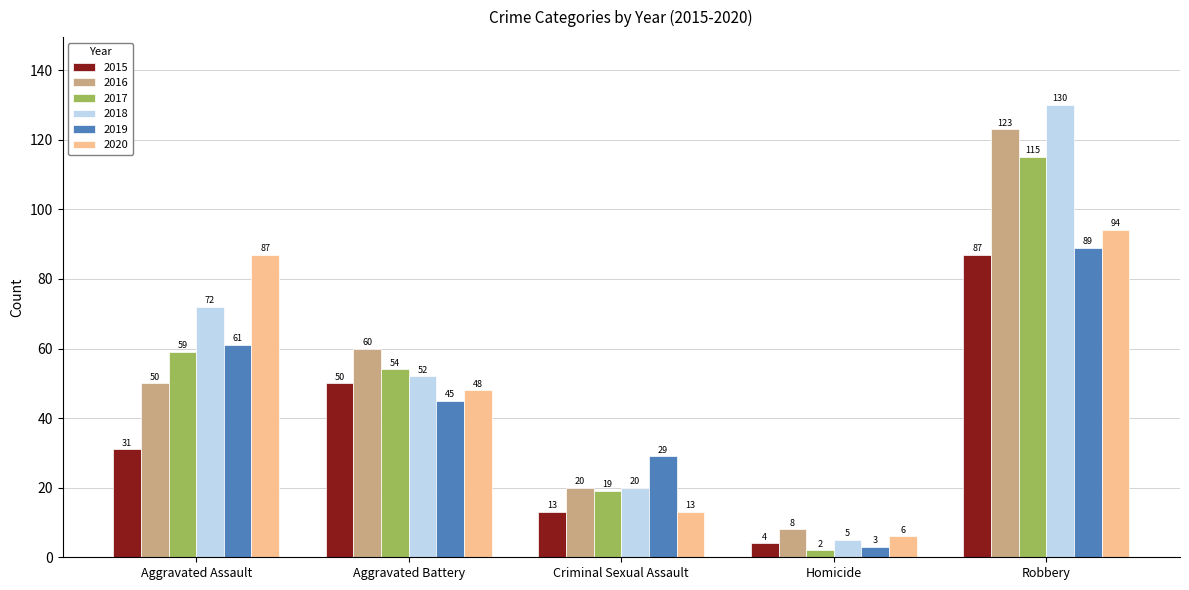

What is the label of the 4th bar from the left?

Homicide